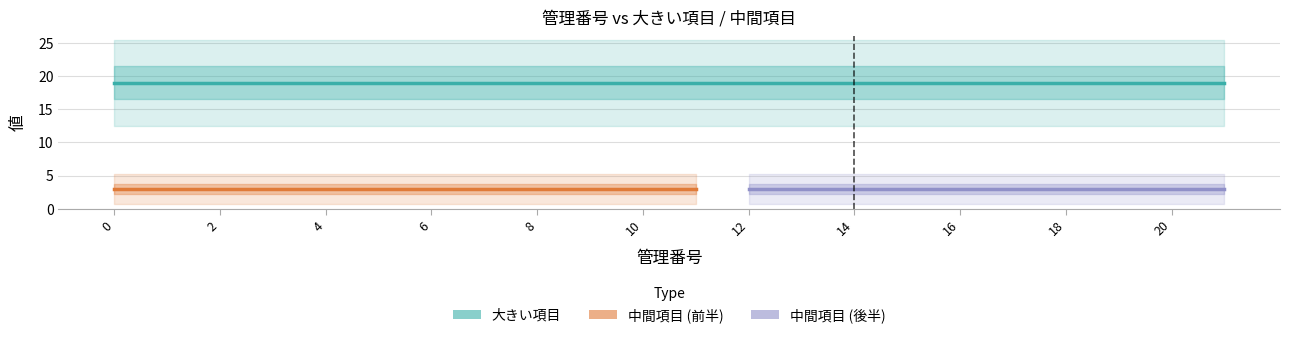

What is the total value across all series at 8?

22